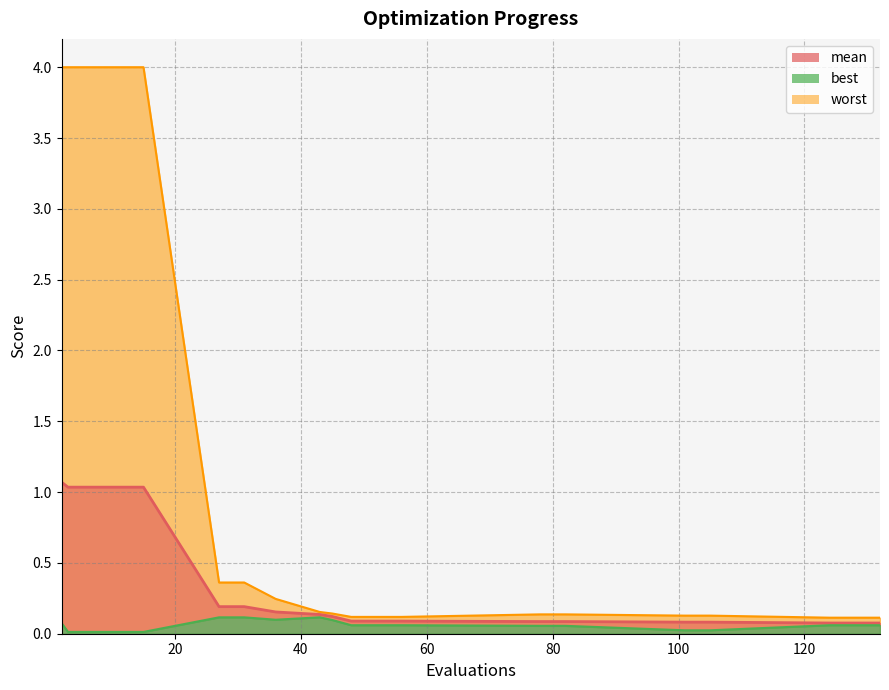

What is the average value of the worst series?

1.1